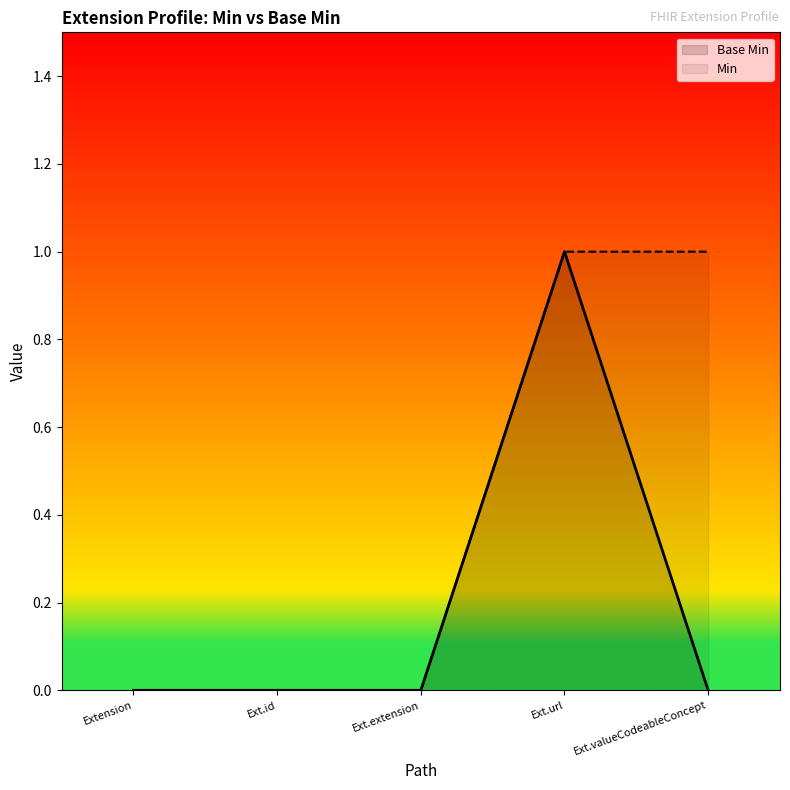

The Min series shows 0 at Ext.valueCodeableConcept. True or false?

False